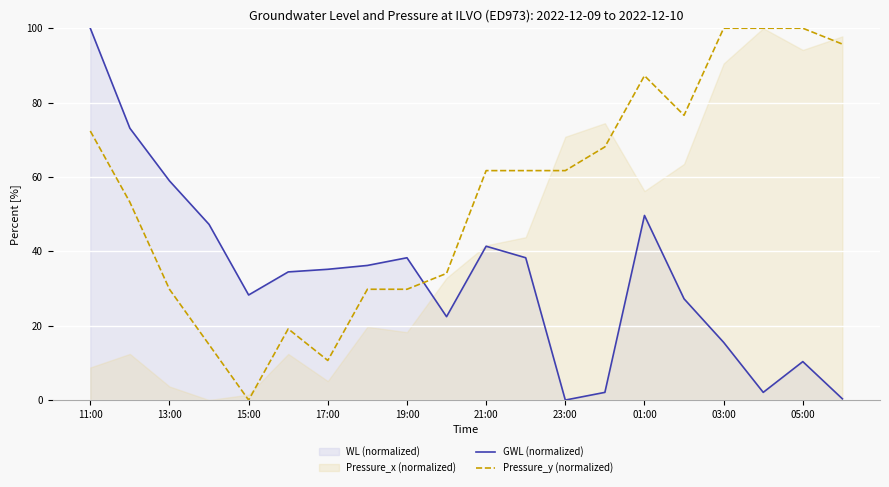

How many interior local valleys does the GWL (normalized) series have?

4